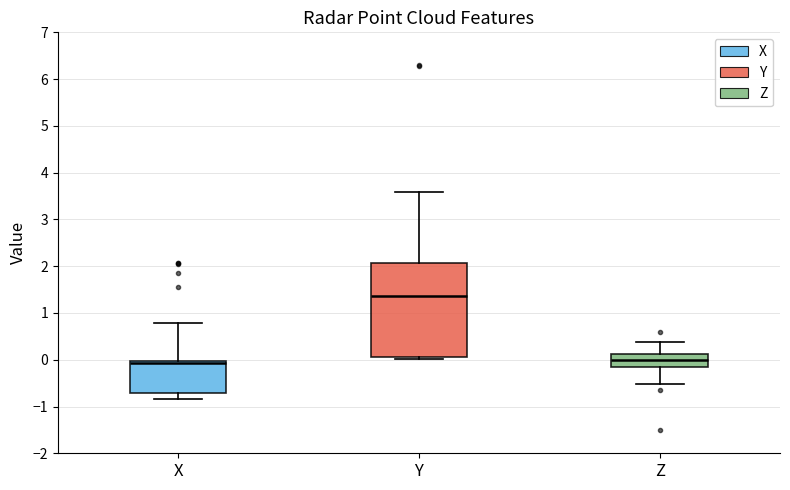

Reading left to right, read every box against the y-axis: the position of its median line, the range the box covers, and the ends of its whiskers. The values are not printed on the chart, so give them approximately, as read against the axis.

X: median -0.1, box -0.7 to 0.0, whiskers -0.8 to 0.8
Y: median 1.4, box 0.1 to 2.1, whiskers 0.0 to 3.6
Z: median 0.0, box -0.2 to 0.1, whiskers -0.5 to 0.4